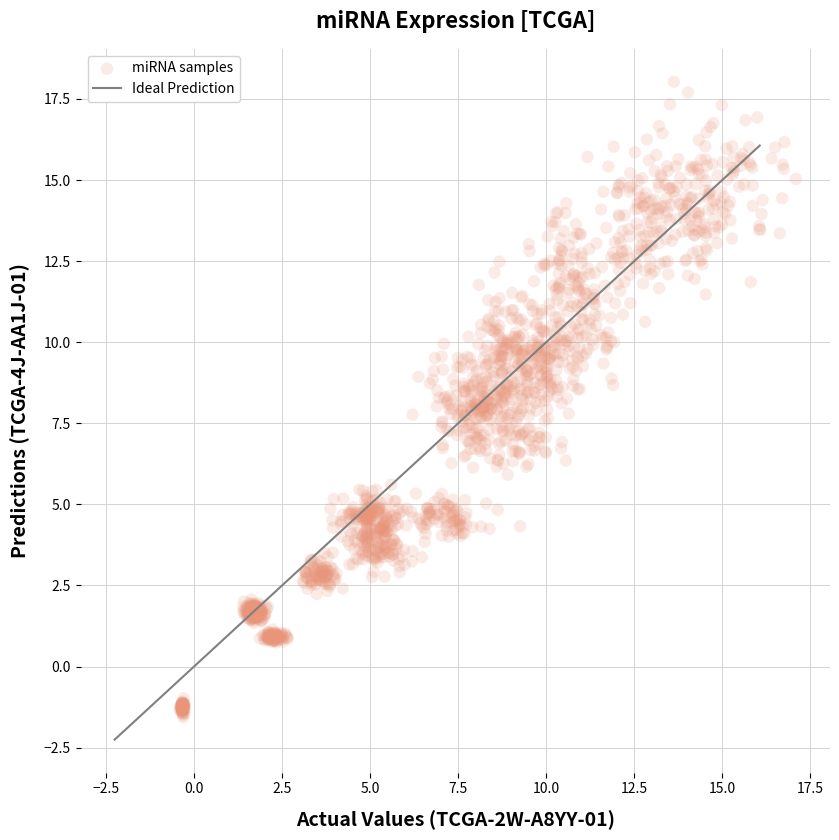

What is the range of X values (max minus min)?

17.5